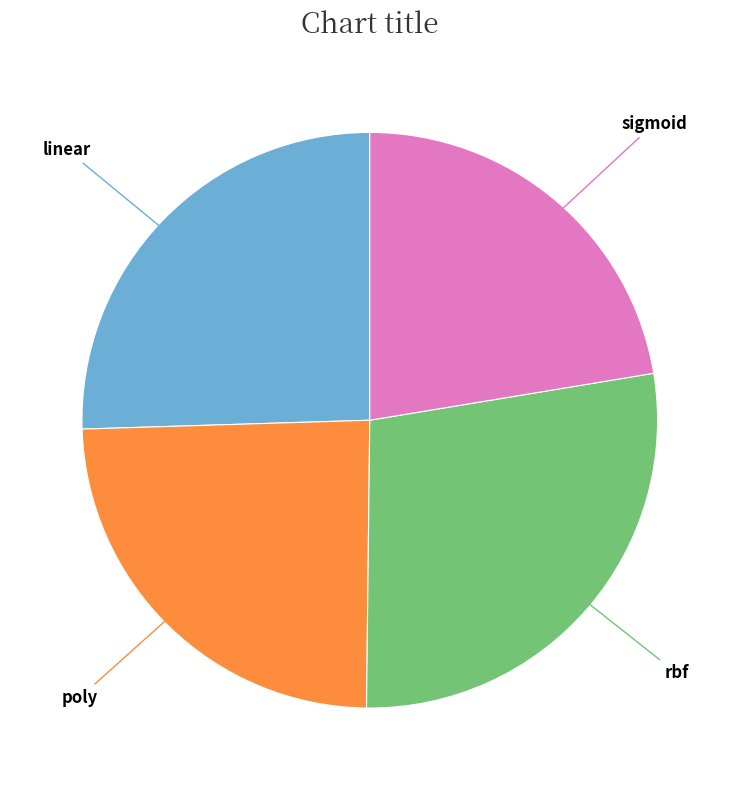

Rank the categories by value from highest to lowest.

rbf, linear, poly, sigmoid